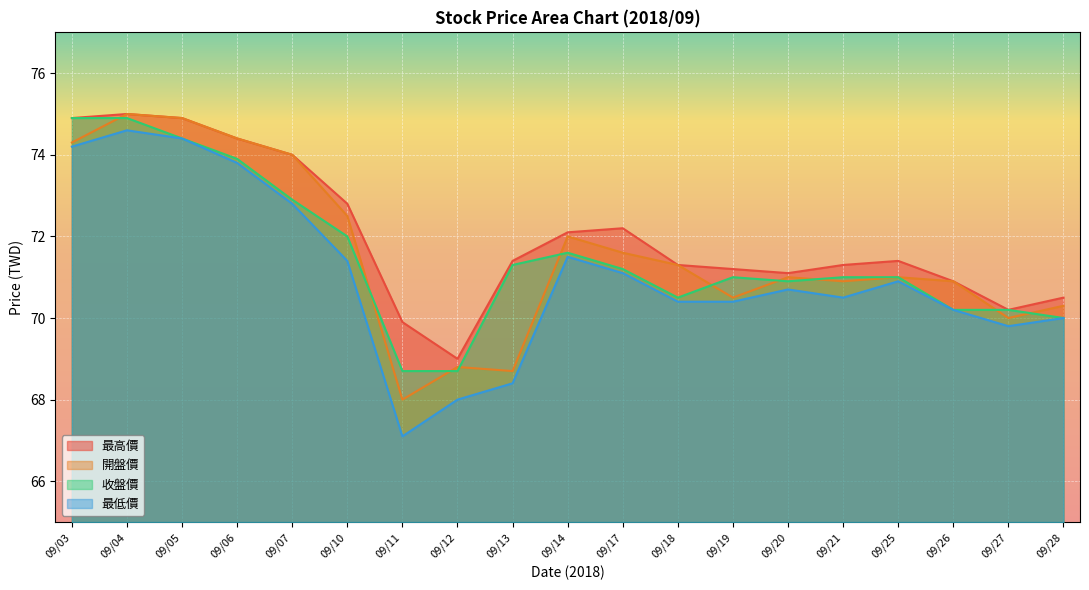

True or false: 最高價 and 收盤價 intersect in this chart.

False